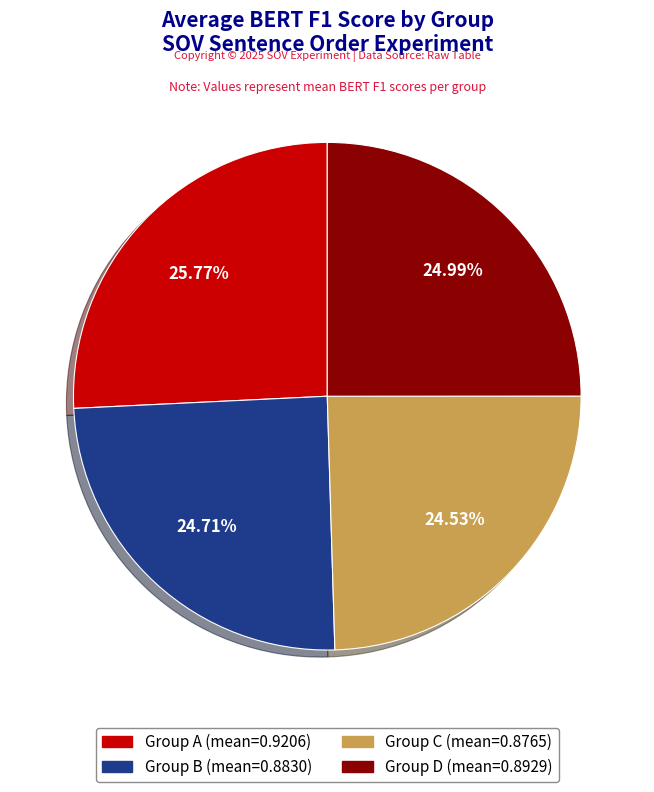

Is there any slice that represents more than half of the pie?

No